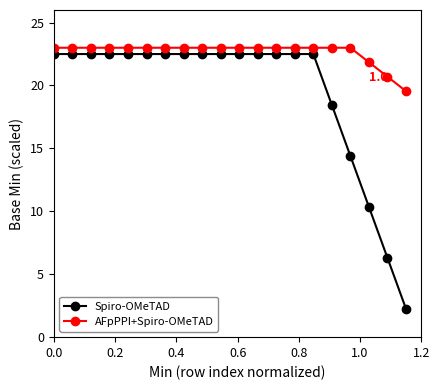

What are all the series names shown in the legend?

Spiro-OMeTAD, AFpPPI+Spiro-OMeTAD